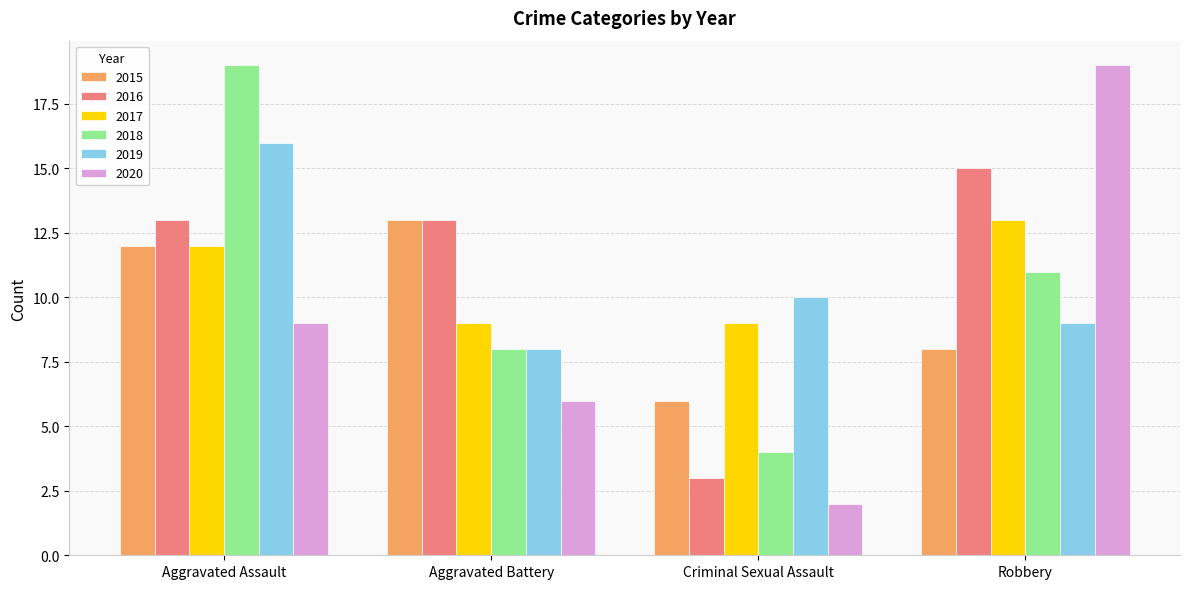

Reading left to right, list all the values displayed in this chart.

2015: Aggravated Assault=12	Aggravated Battery=13	Criminal Sexual Assault=6	Robbery=8
2016: Aggravated Assault=13	Aggravated Battery=13	Criminal Sexual Assault=3	Robbery=15
2017: Aggravated Assault=12	Aggravated Battery=9	Criminal Sexual Assault=9	Robbery=13
2018: Aggravated Assault=19	Aggravated Battery=8	Criminal Sexual Assault=4	Robbery=11
2019: Aggravated Assault=16	Aggravated Battery=8	Criminal Sexual Assault=10	Robbery=9
2020: Aggravated Assault=9	Aggravated Battery=6	Criminal Sexual Assault=2	Robbery=19